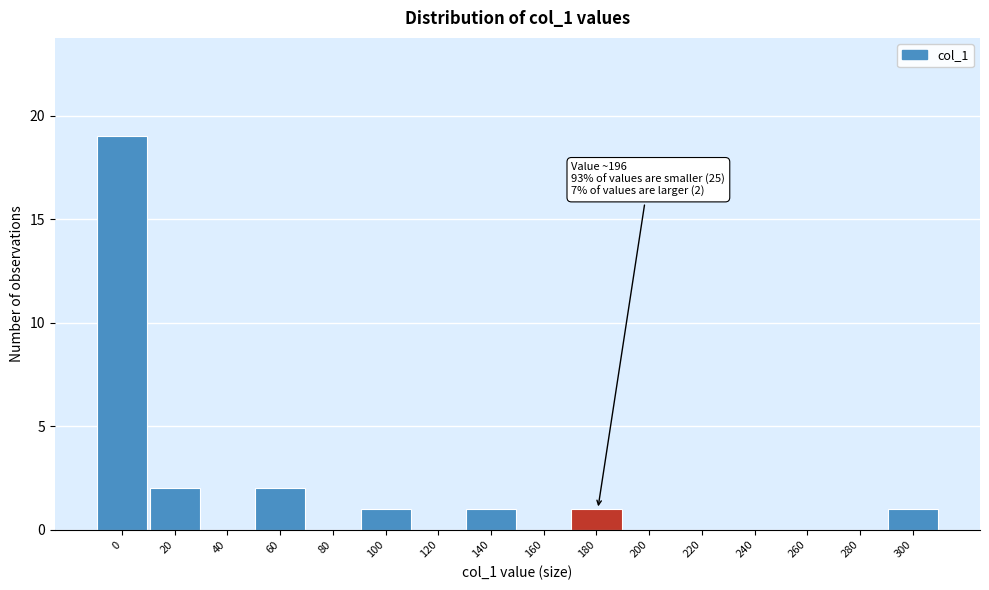

Reading right to left, what are all the values shown in this chart?

300=1	280=0	260=0	240=0	220=0	200=0	180=1	160=0	140=1	120=0	100=1	80=0	60=2	40=0	20=2	0=19